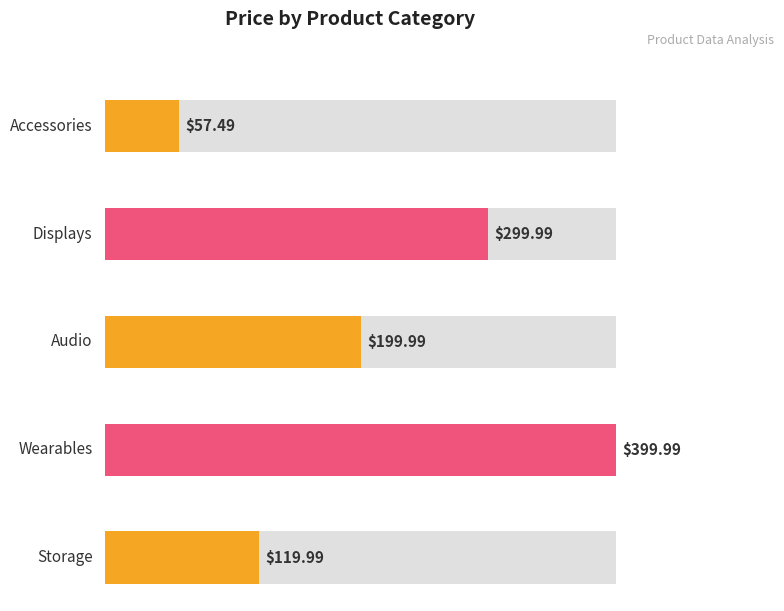

What position from the right is Accessories (Webcam)?

1